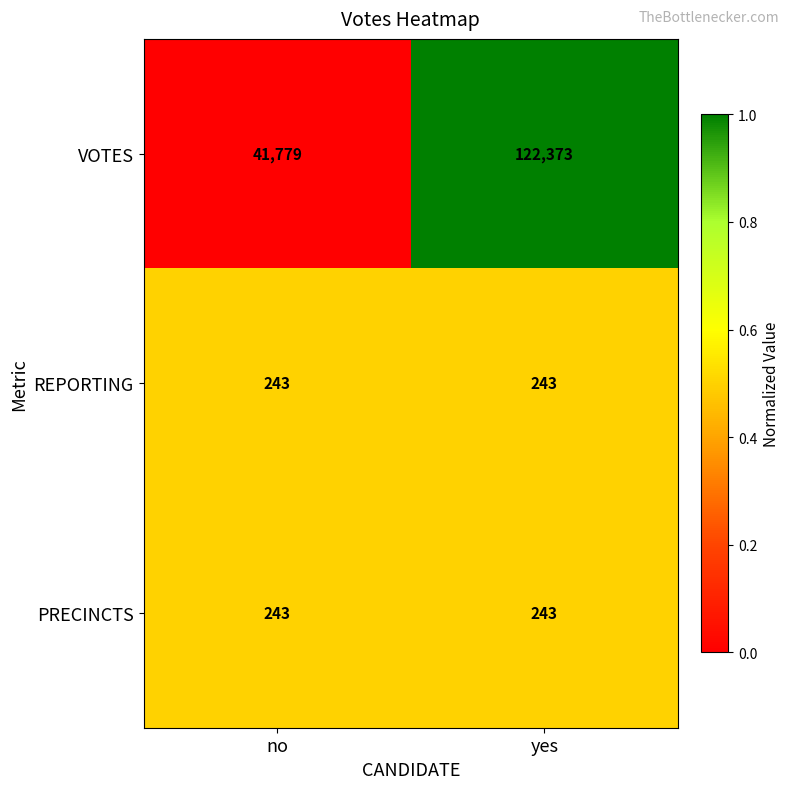

Reading left to right, what are all the values shown in this chart?

VOTES: 41779	122373
REPORTING: 243	243
PRECINCTS: 243	243